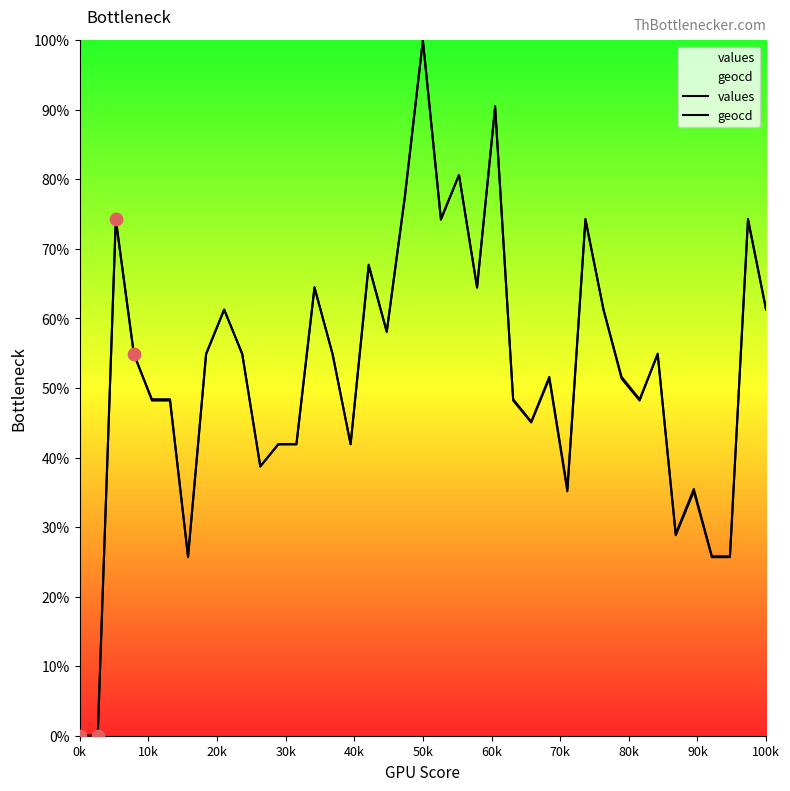

Which series has the largest total across all categories?

geocd